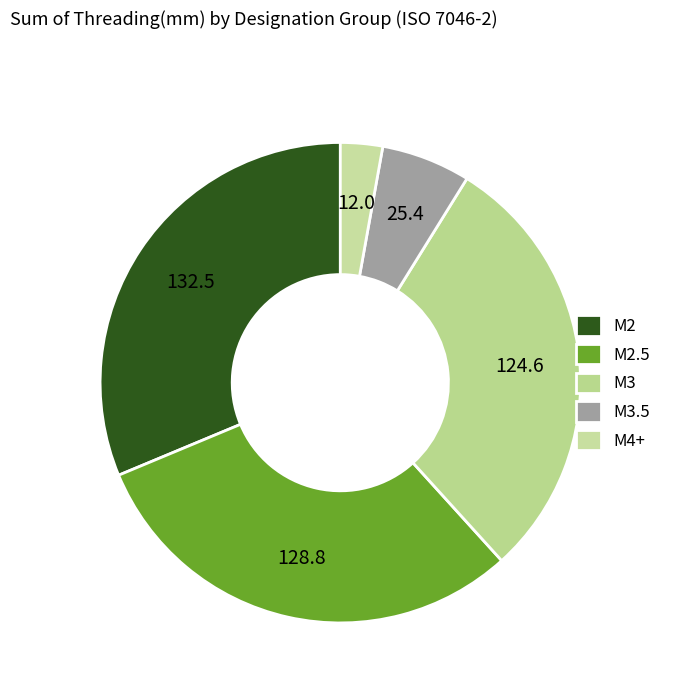

Which slice is the largest?

M2